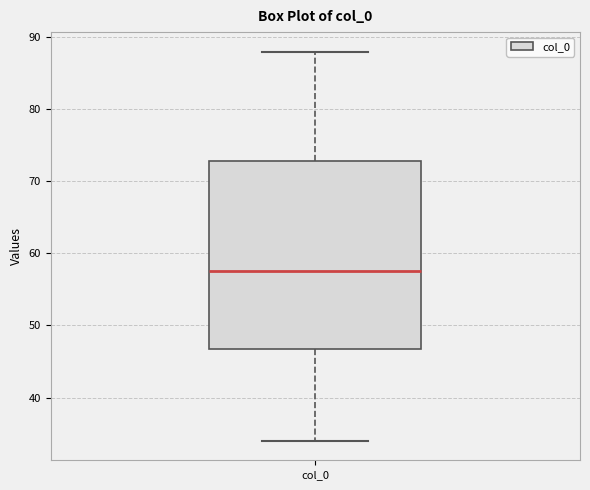

Where does the median line of the box for col_0 sit on the y-axis? The values are not printed on the chart, so give them approximately, as read against the axis.

58